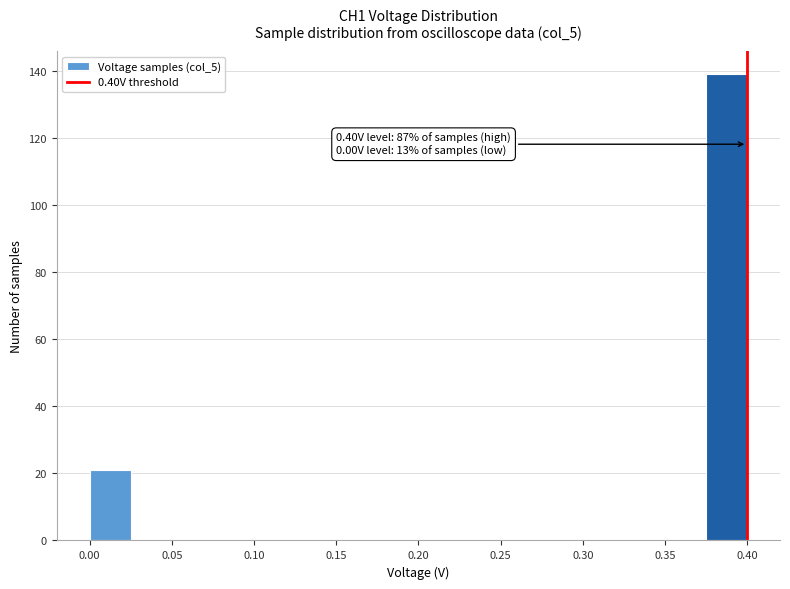

Over which range of the x-axis is the bar tallest?

0.375 to 0.400